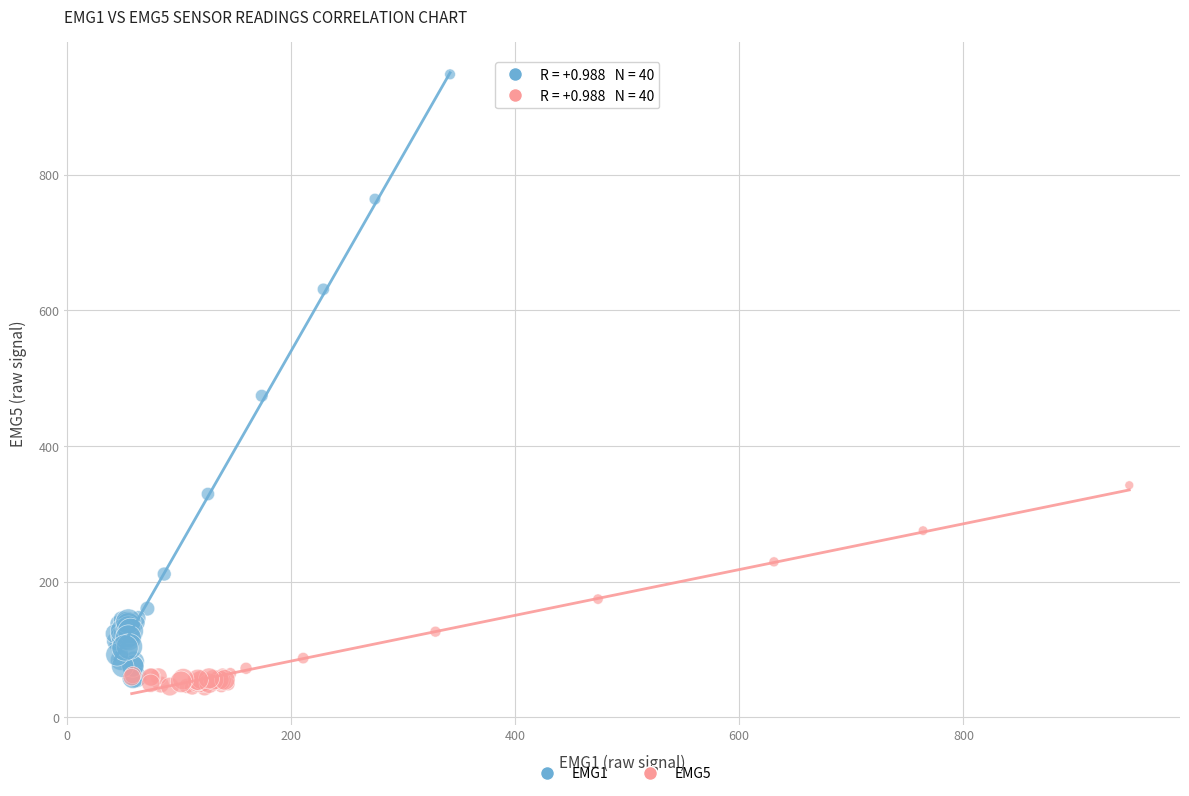

Which series has the widest spread of Y values?

EMG1